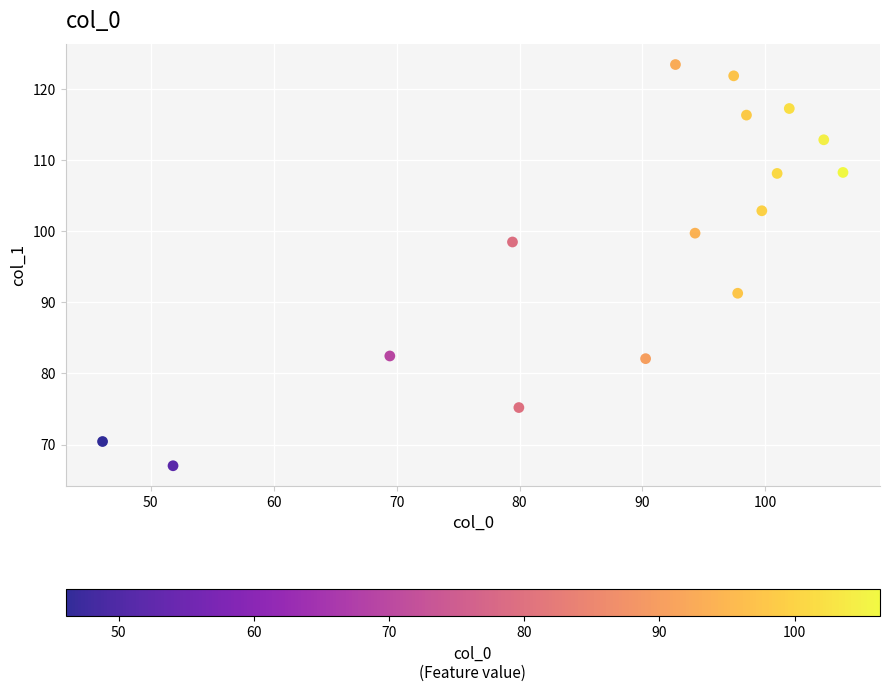

What is the range of X values (max minus min)?

60.2